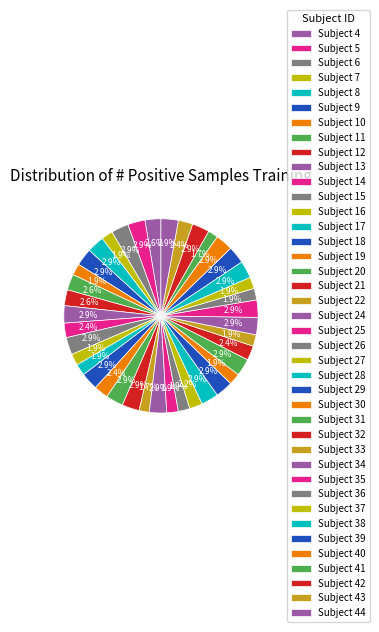

Rank the categories by value from lowest to highest.

22, 41, 7, 10, 16, 17, 25, 26, 30, 33, 36, 37, 27, 14, 19, 32, 43, 4, 11, 12, 5, 6, 8, 9, 13, 15, 18, 20, 21, 24, 28, 29, 31, 34, 35, 38, 39, 40, 42, 44